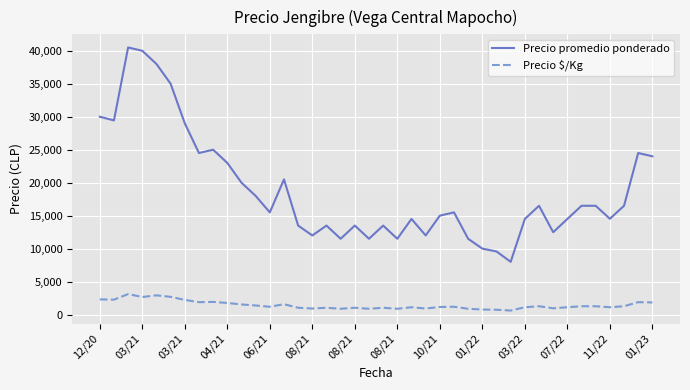

Rank the series by their average value, from lowest to highest.

Precio $/Kg, Precio promedio ponderado